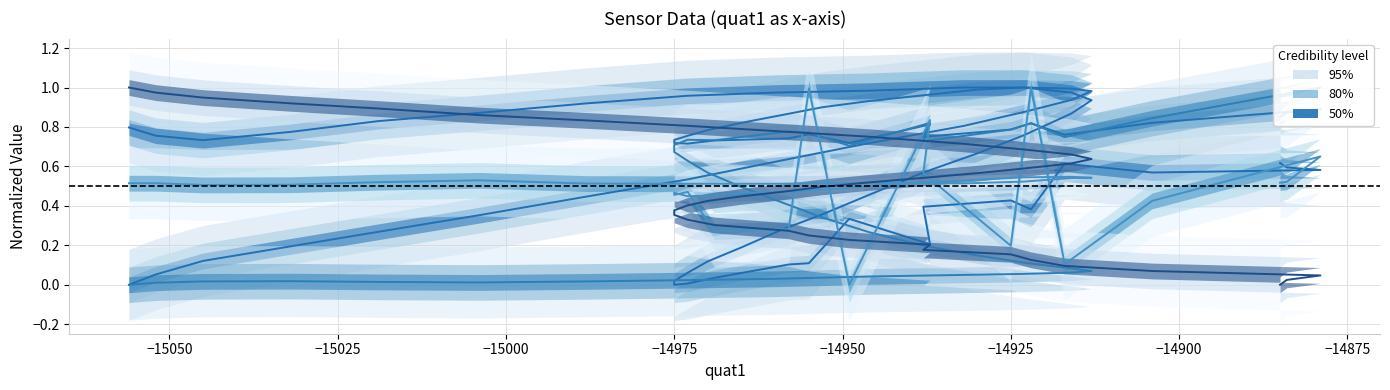

Which series has the widest spread of values?

quat4